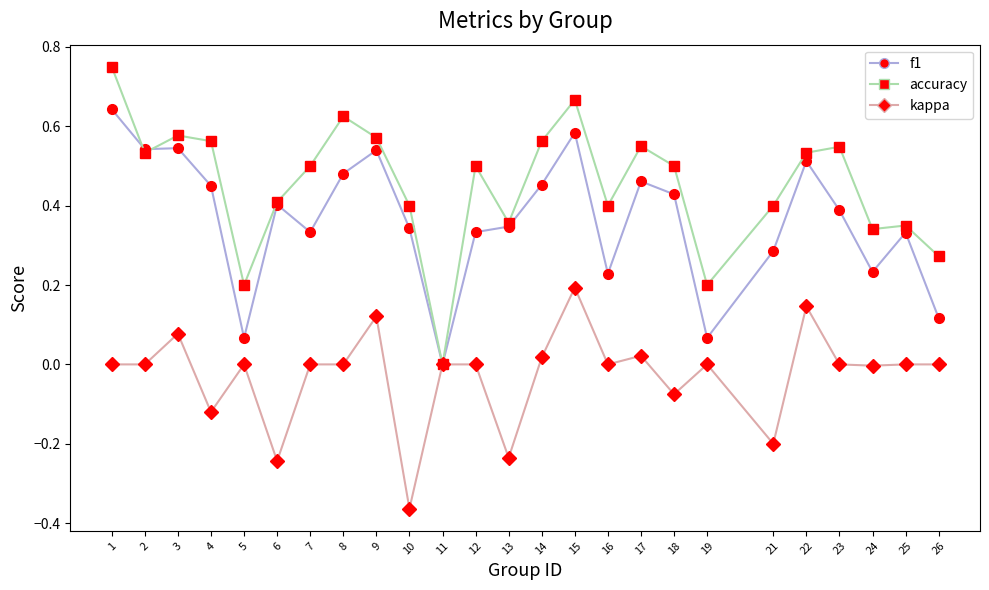

What is the sum of all kappa values?

-0.7